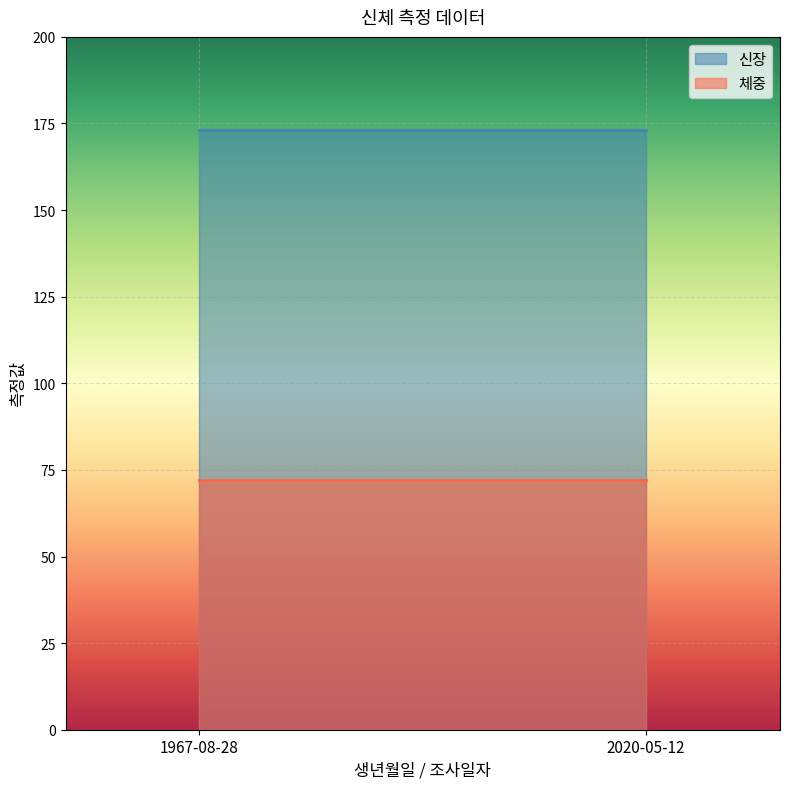

What is the spread (max minus min) of values at 2020-05-12?

101